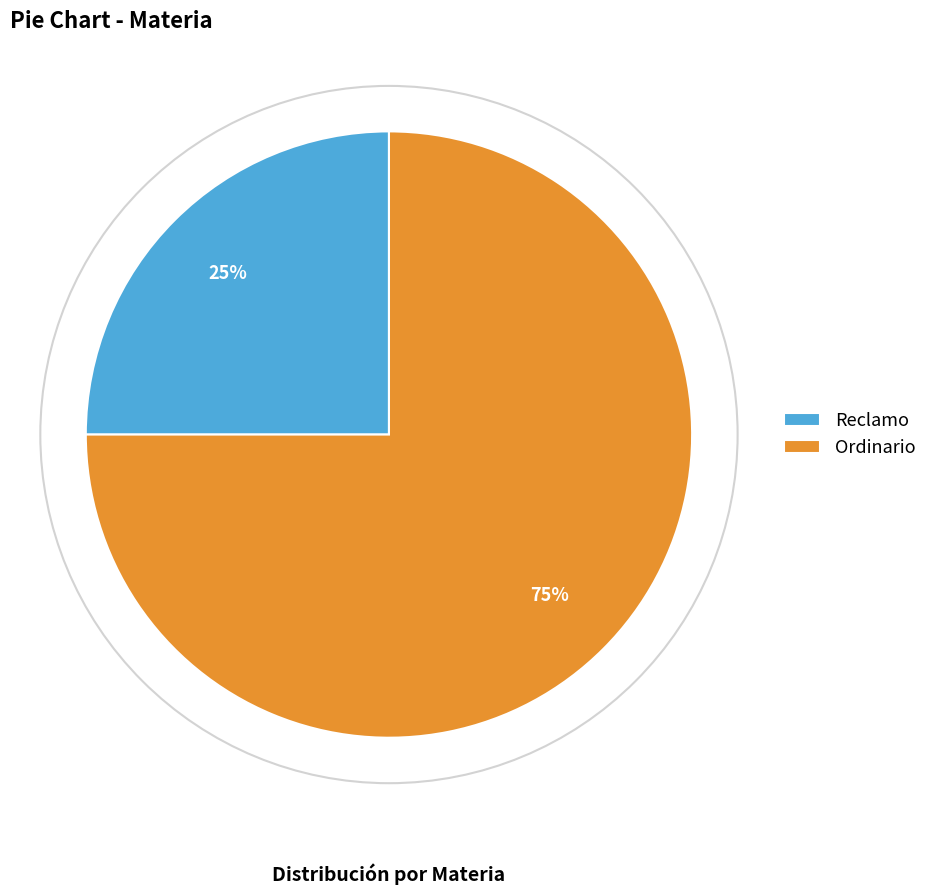

What is the majority slice?

Ordinario